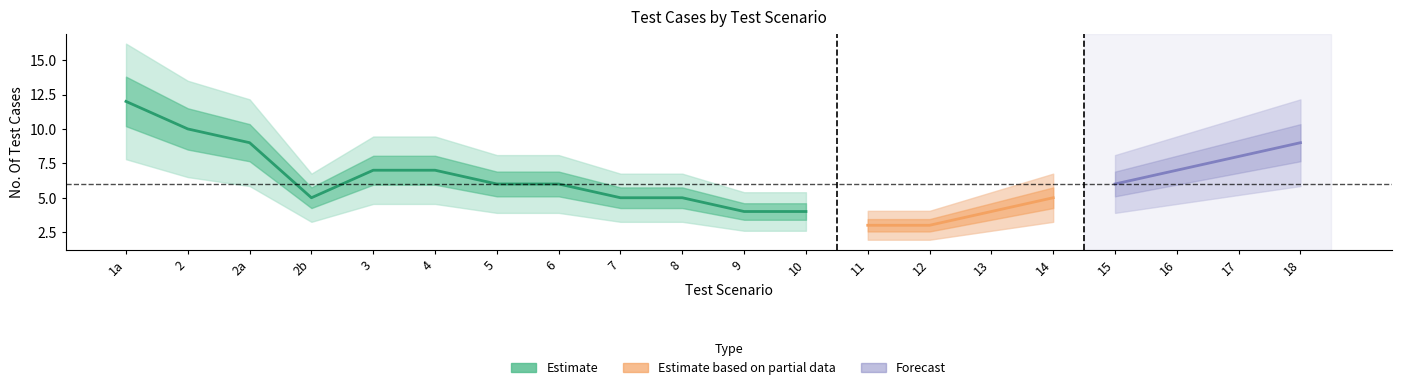

Which series has the largest range (max minus min)?

Estimate_upper